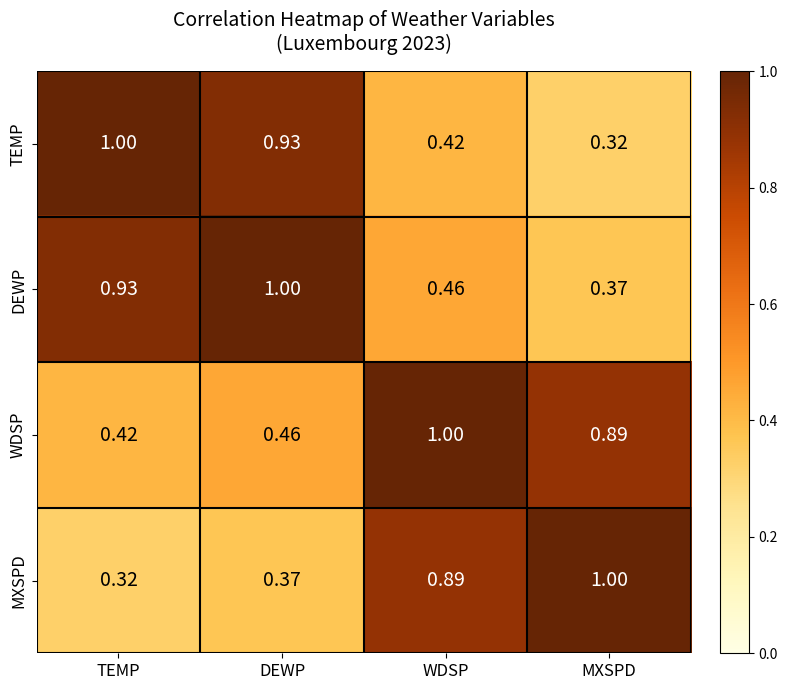

Is the value of WDSP at WDSP greater than the value of MXSPD at WDSP?

Yes